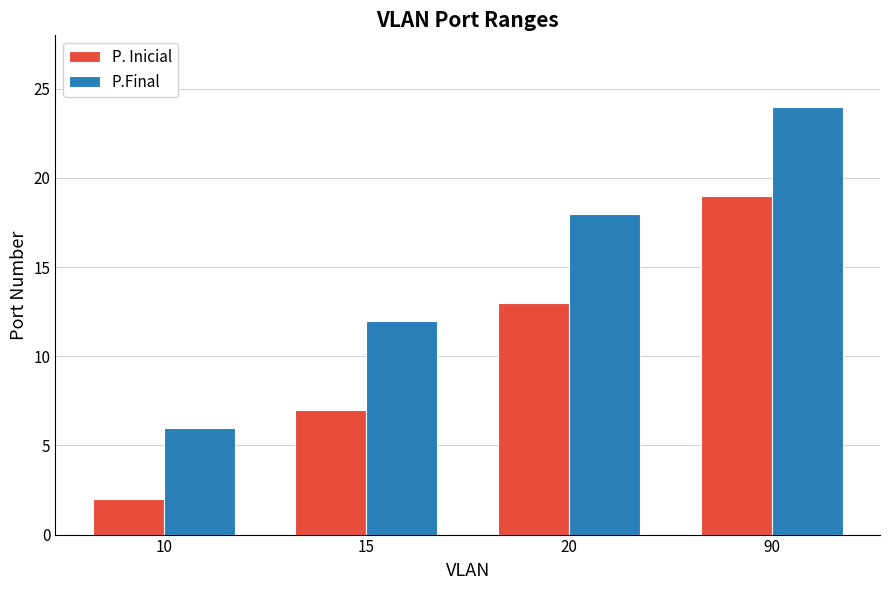

What is the total value across all series at 15?

19